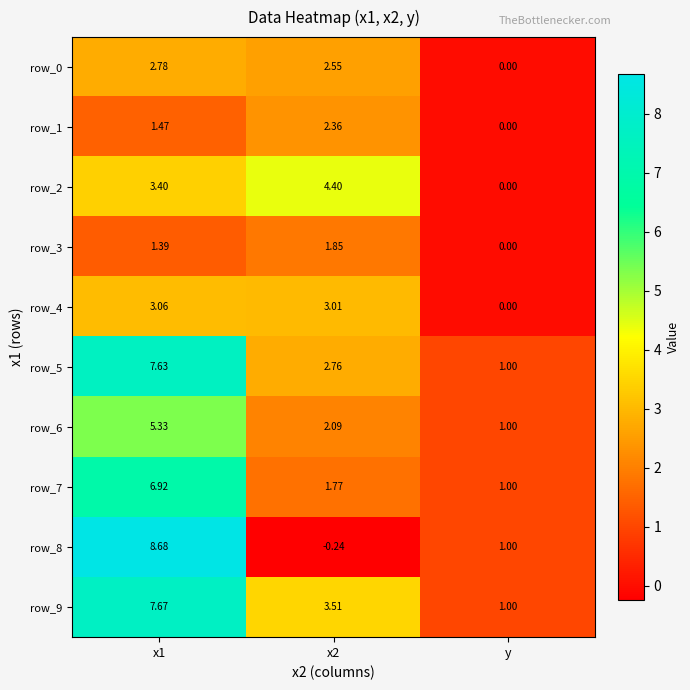

List the series in order of their peak value, highest first.

row_8, row_9, row_5, row_7, row_6, row_2, row_4, row_0, row_1, row_3